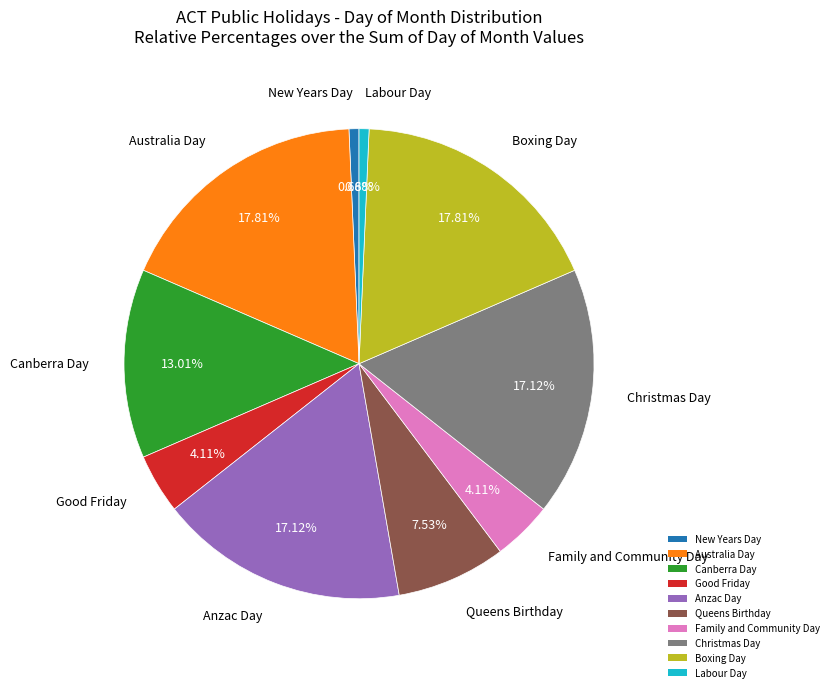

Between Australia Day and Family and Community Day, which is larger?

Australia Day